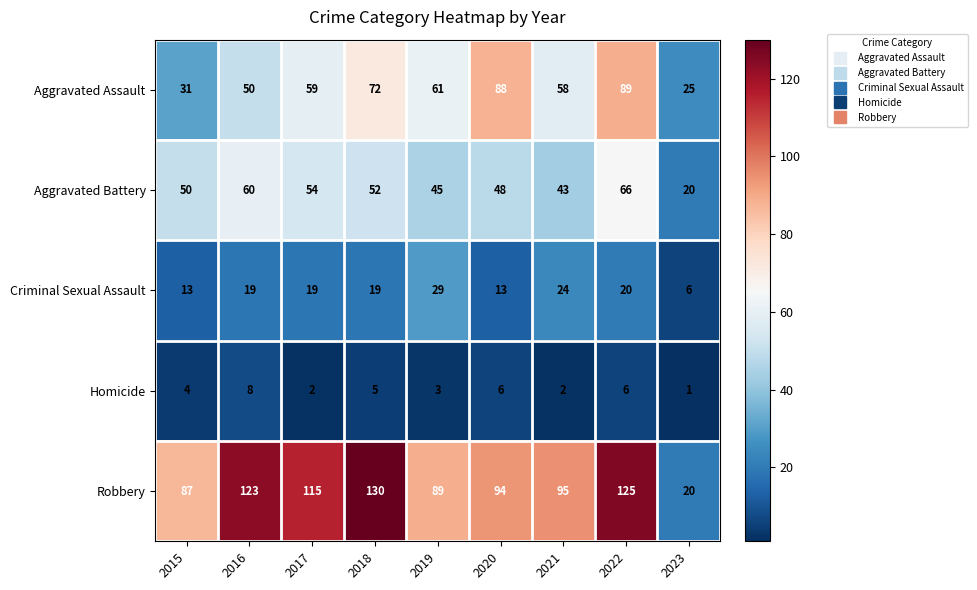

Which series has the largest total across all categories?

Robbery